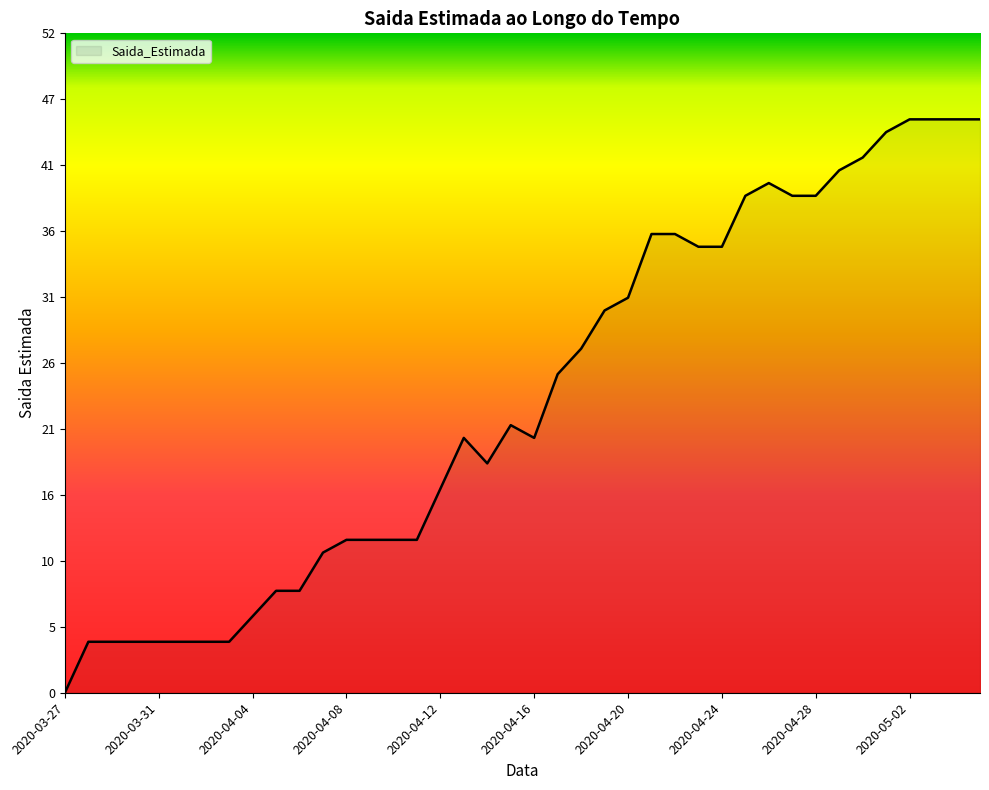

What is the greatest value displayed?

45